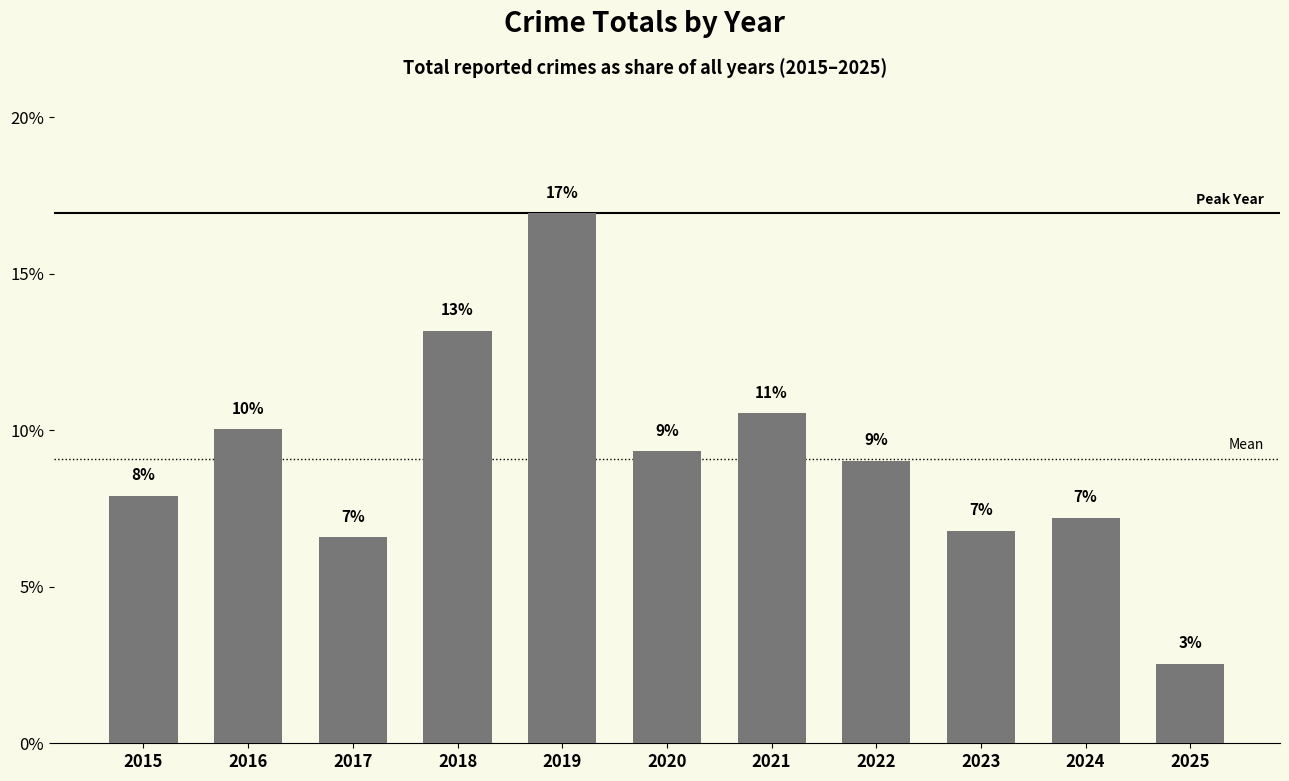

Rank the categories by value from lowest to highest.

2025, 2017, 2023, 2024, 2015, 2022, 2020, 2016, 2021, 2018, 2019